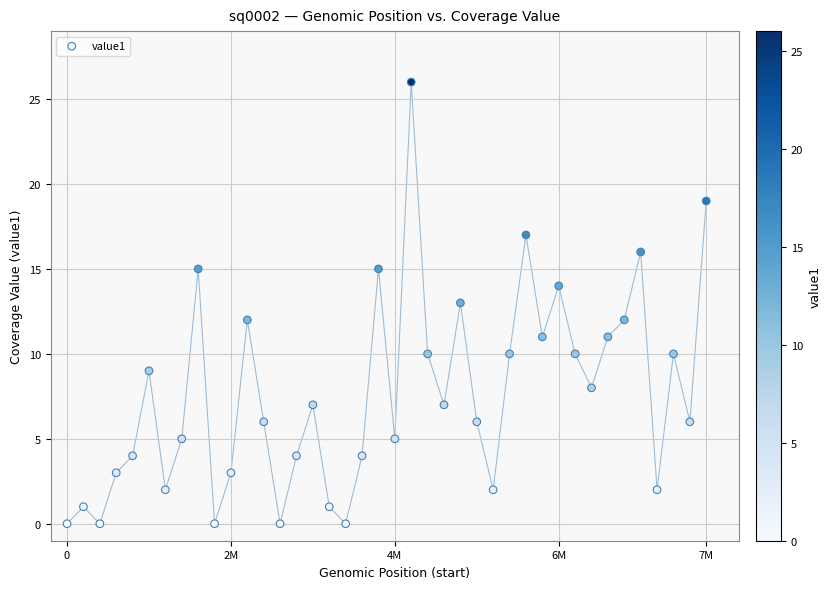

What is the range of X values (max minus min)?

7800000